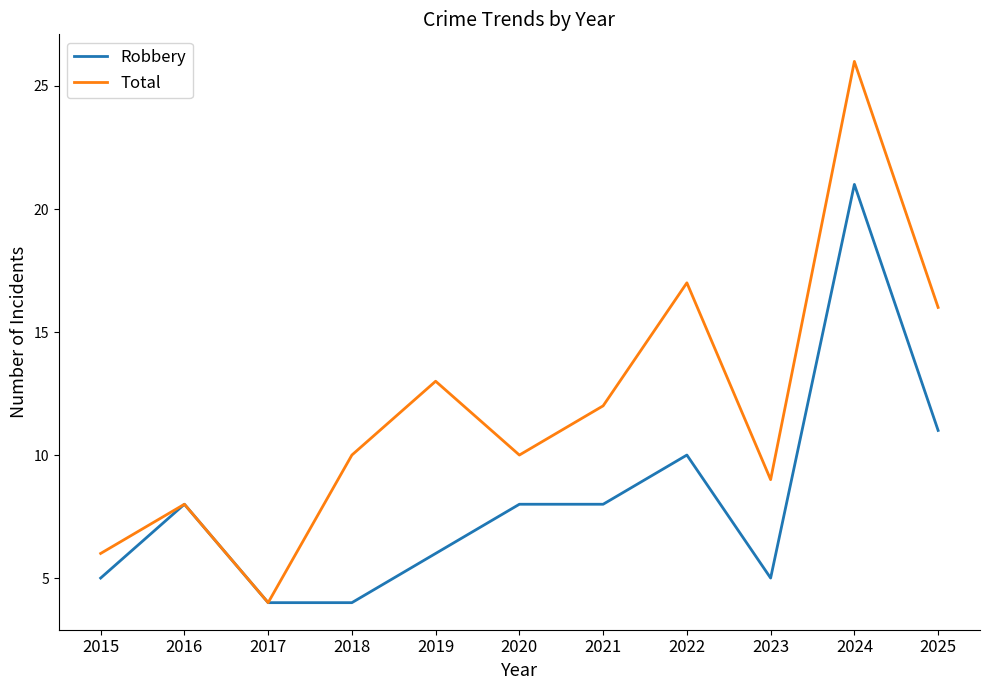

The Robbery series shows 5 at 2022. True or false?

False